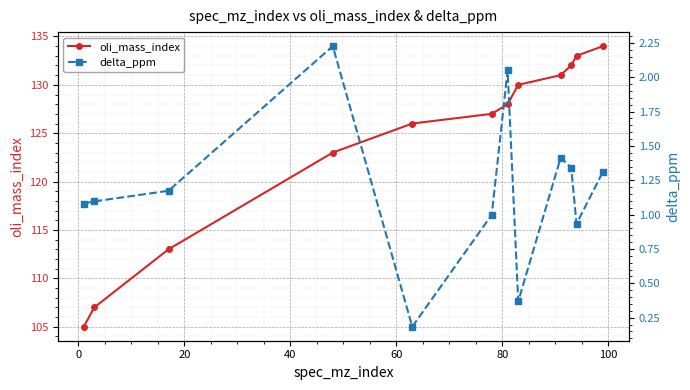

True or false: oli_mass_index has more than 2 interior local peaks.

False